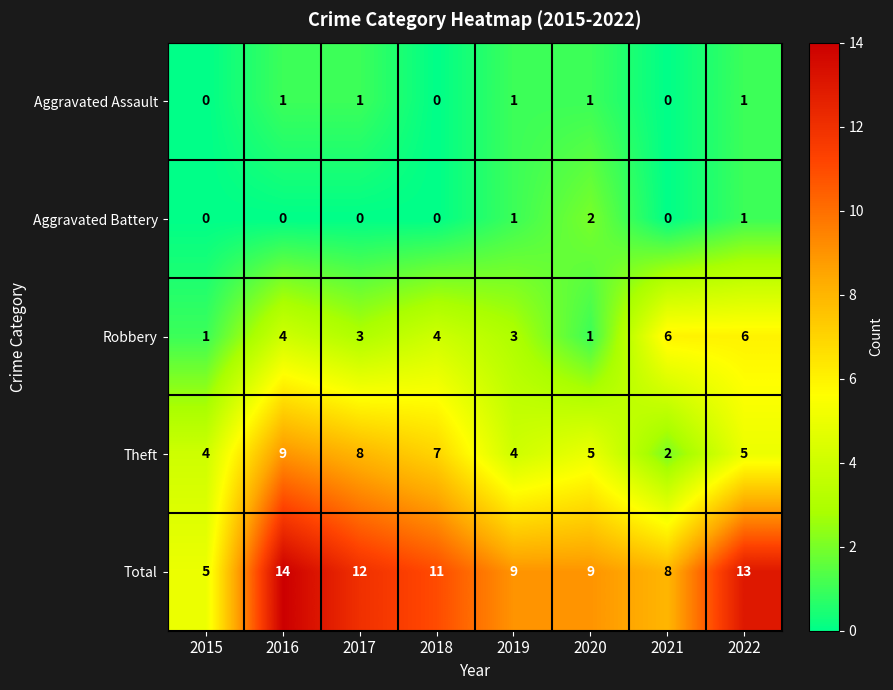

Which series has the largest total across all categories?

Total